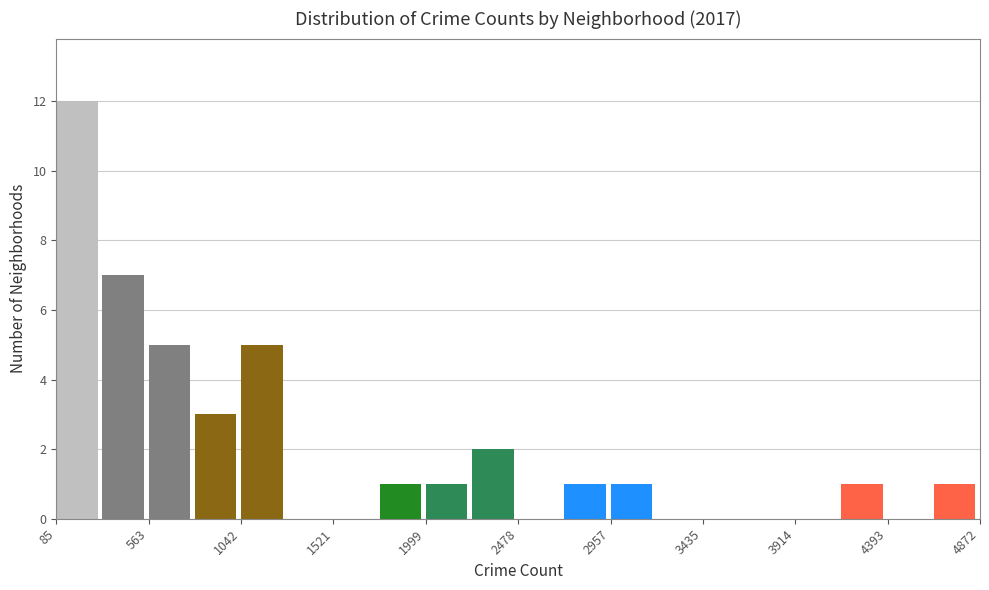

Reading left to right, list every bar in this chart as the range it spans on the x-axis followed by its height. Neither the bar edges nor the heights are printed on the chart, so give them approximately, as read against the axes.

100 to 300: 12
300 to 550: 7
550 to 800: 5
800 to 1050: 3
1050 to 1300: 5
1300 to 1500: 0
1500 to 1750: 0
1750 to 2000: 1
2000 to 2250: 1
2250 to 2500: 2
2500 to 2700: 0
2700 to 2950: 1
2950 to 3200: 1
3200 to 3450: 0
3450 to 3700: 0
3700 to 3900: 0
3900 to 4150: 0
4150 to 4400: 1
4400 to 4650: 0
4650 to 4850: 1